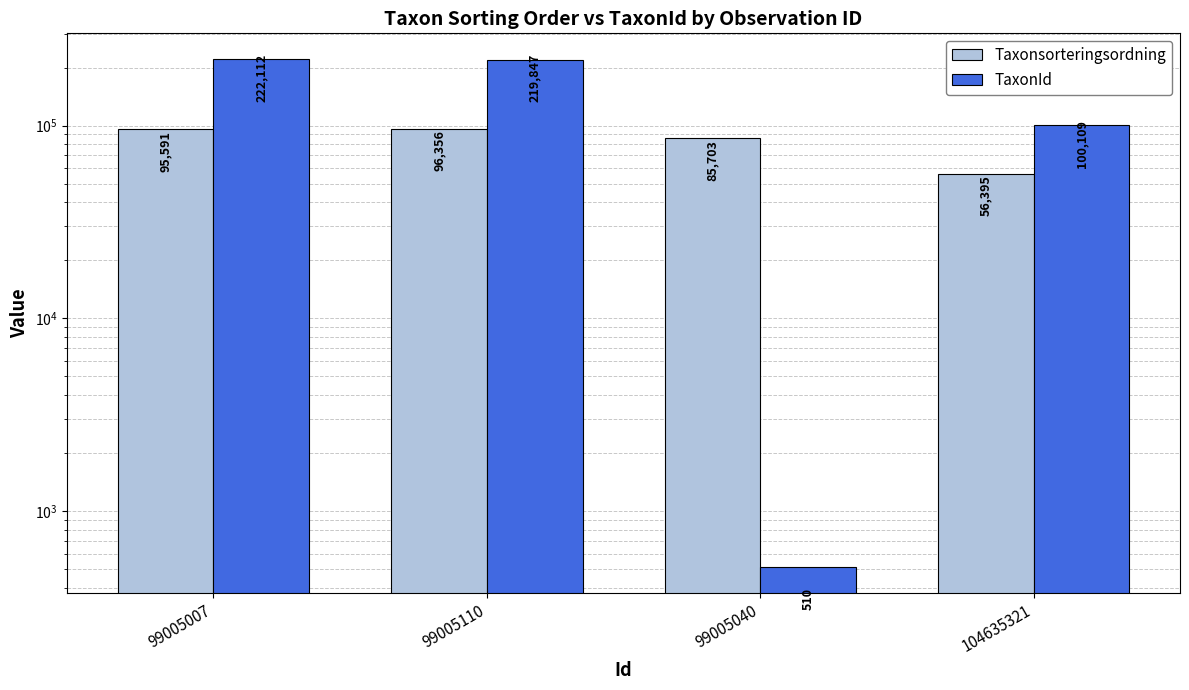

Reading right to left, extract all data points from this chart.

Taxonsorteringsordning: 104635321=56395	99005040=85703	99005110=96356	99005007=95591
TaxonId: 104635321=100109	99005040=510	99005110=219847	99005007=222112